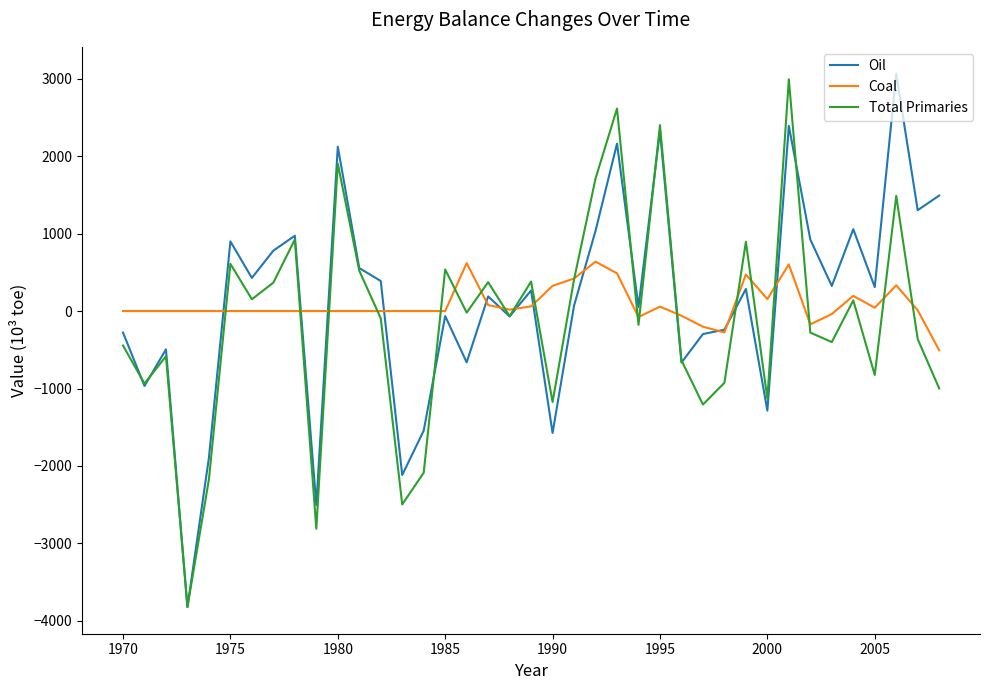

Rank the series by their maximum value, from lowest to highest.

Coal, Total Primaries, Oil